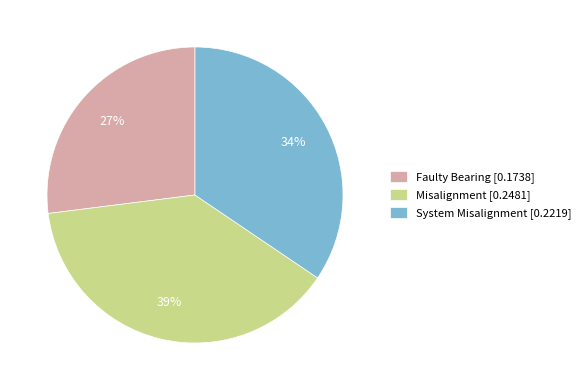

Rank the categories by value from lowest to highest.

Faulty Bearing, System Misalignment, Misalignment